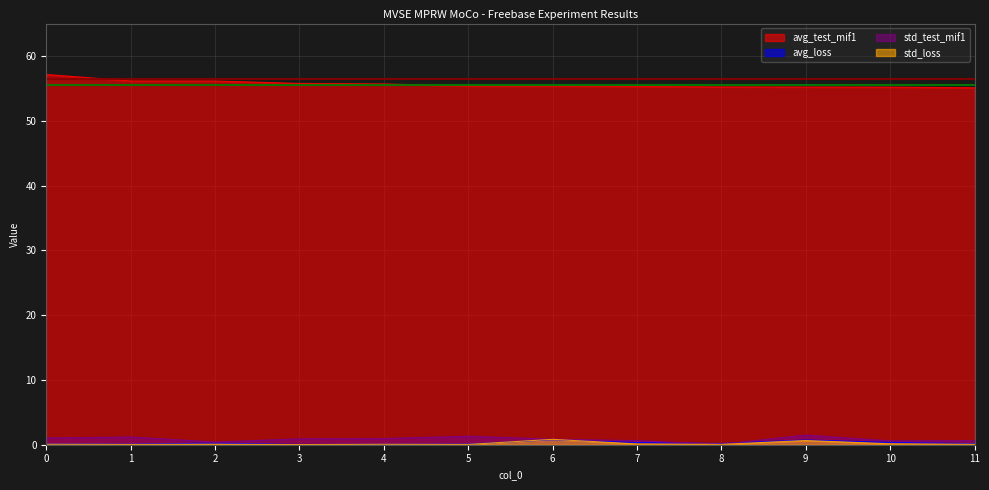

How many interior local peaks does the avg_loss series have?

3